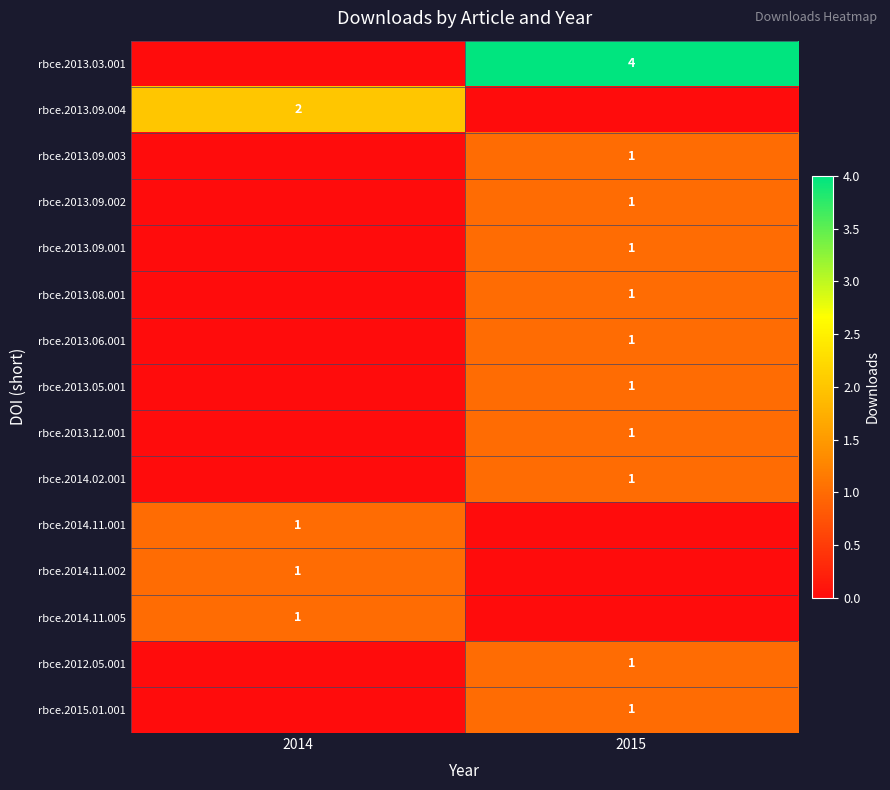

True or false: rbce.2014.11.005 has a value of 1 at 2014.

True